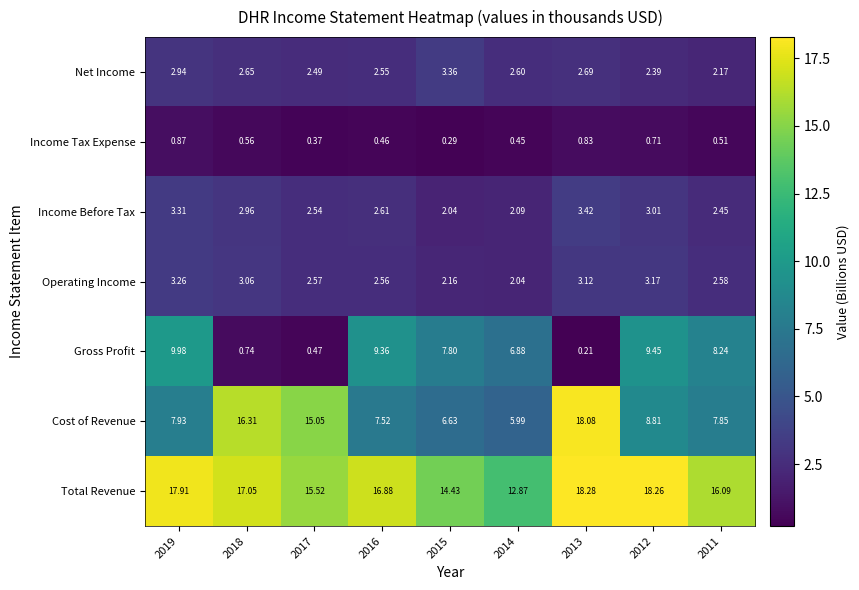

Between 2016 and 2013, which series saw the biggest shift?

Cost of Revenue